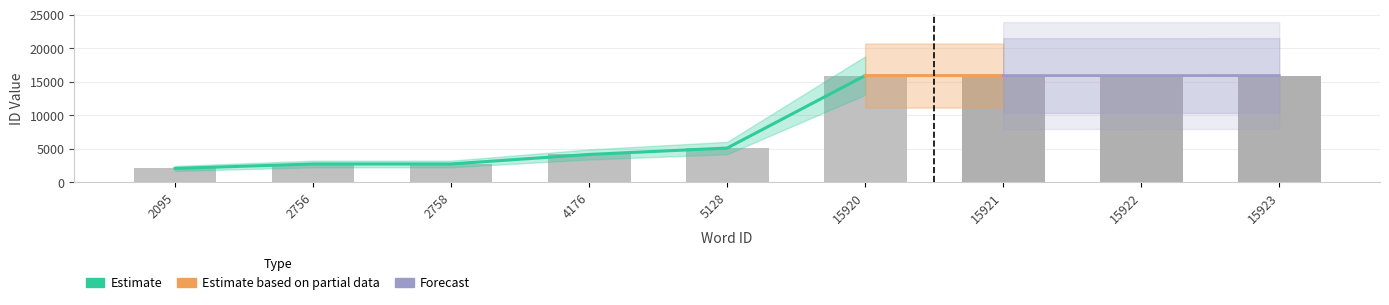

What is the maximum value shown in the chart?

15923